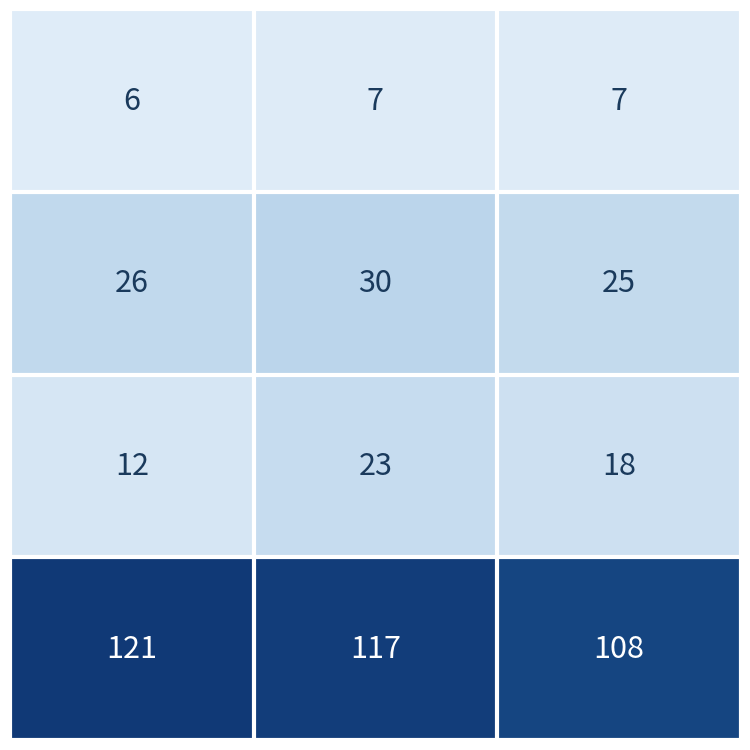

At how many categories does at least one series exceed 69?

3